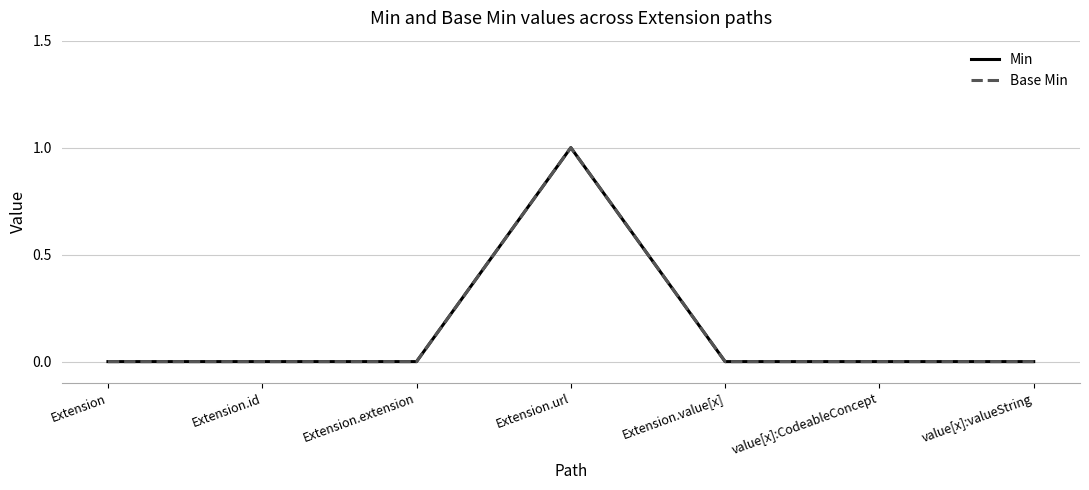

What value does the Min series have at Extension.url?

1